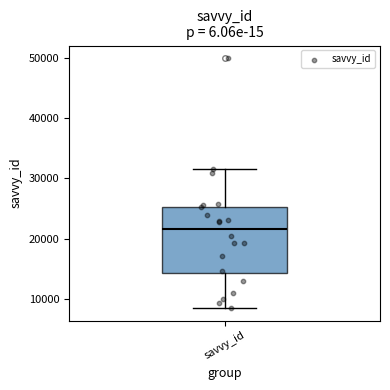

Where is the lower edge of the box for savvy_id on the y-axis? The values are not printed on the chart, so give them approximately, as read against the axis.

14000